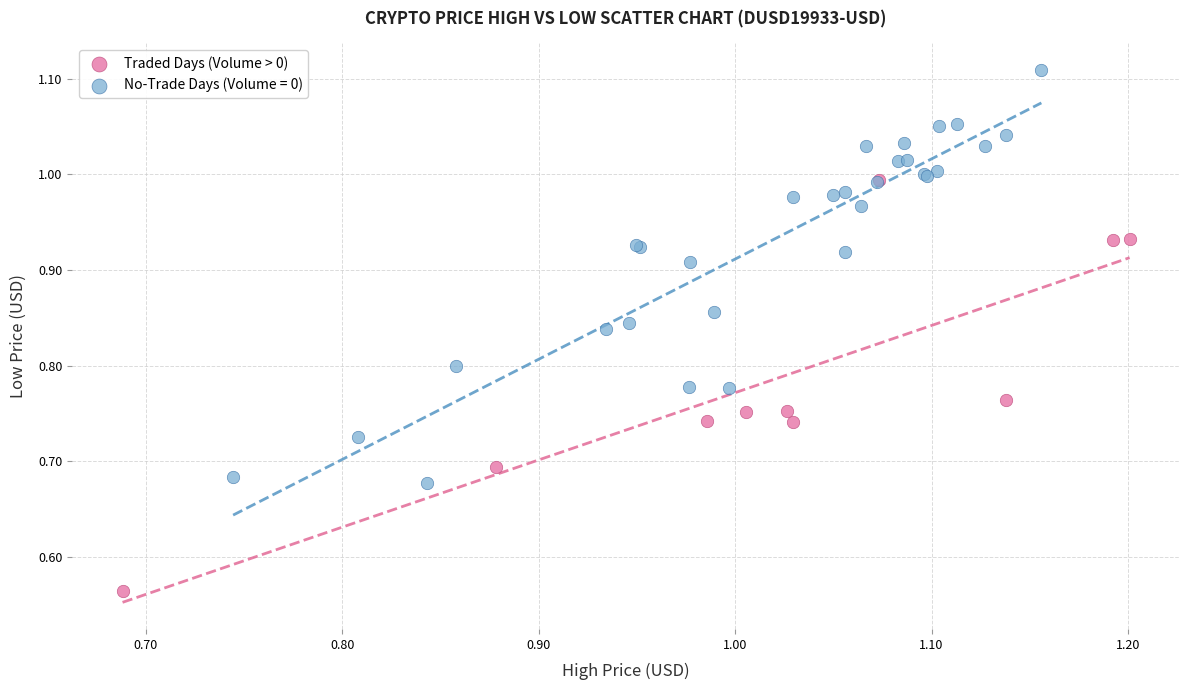

Which series contains the highest Y value?

No-Trade Days (Volume = 0)